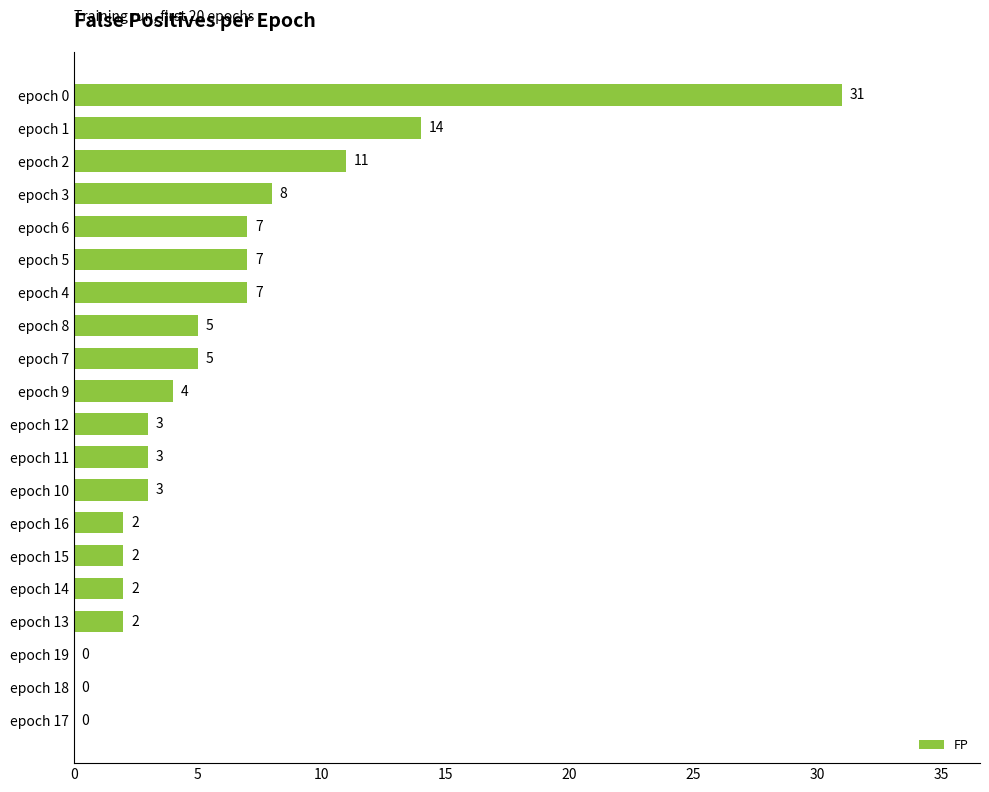

What is the change in value from epoch 10 to epoch 2?

+8